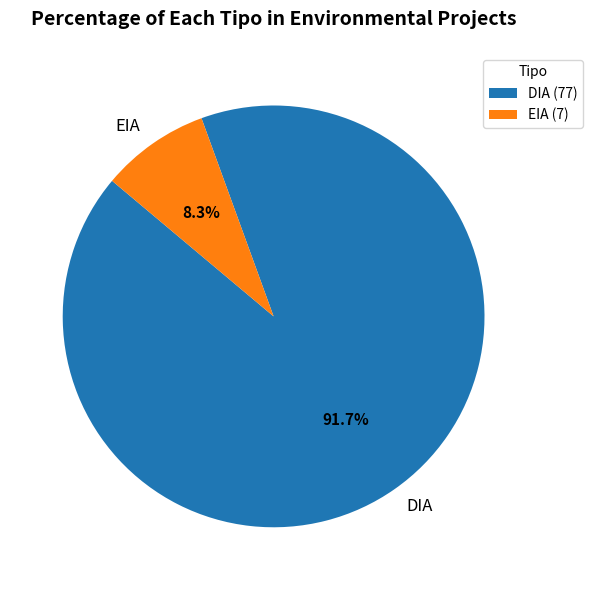

Between EIA and DIA, which is larger?

DIA